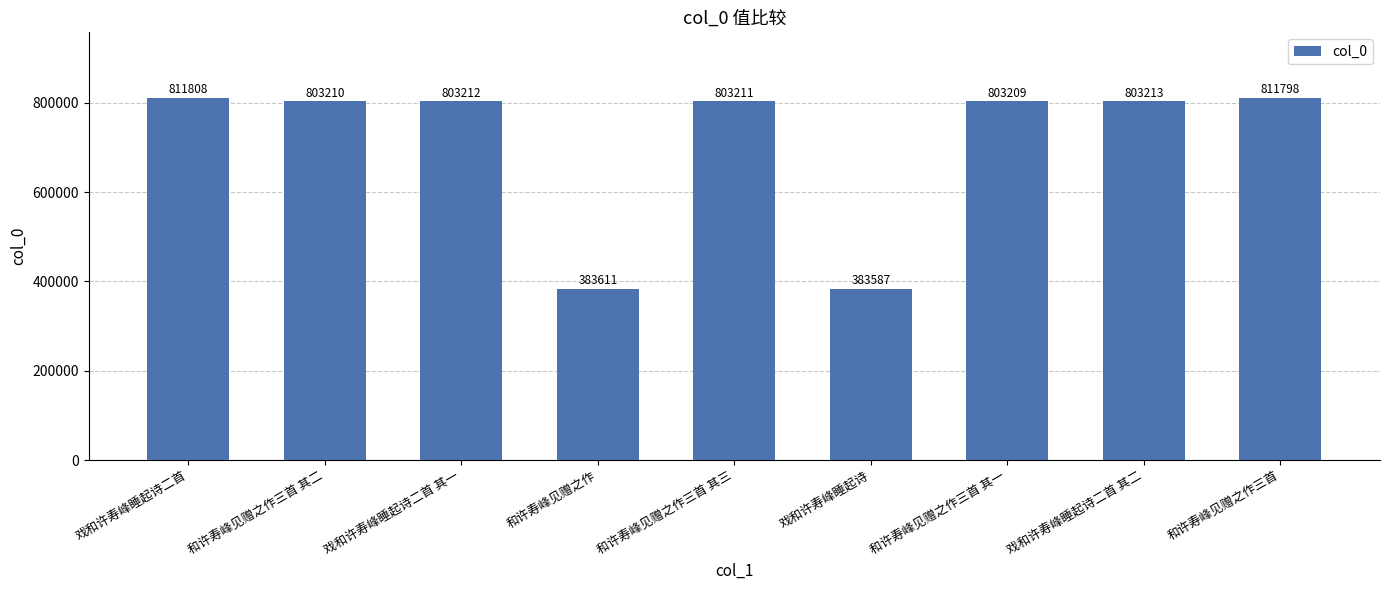

At which label is the value closest to 597697?

和许寿峰见赠之作三首 其一